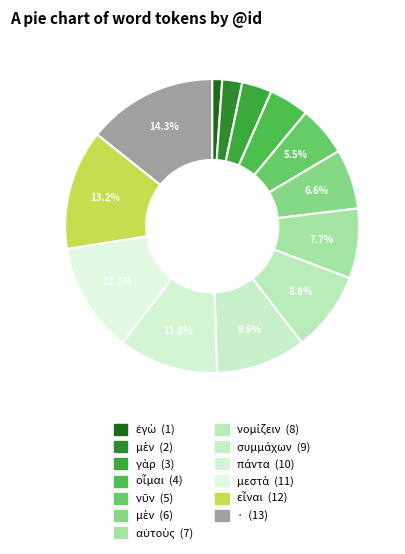

To the nearest percent, what is the average slice percentage?

8%